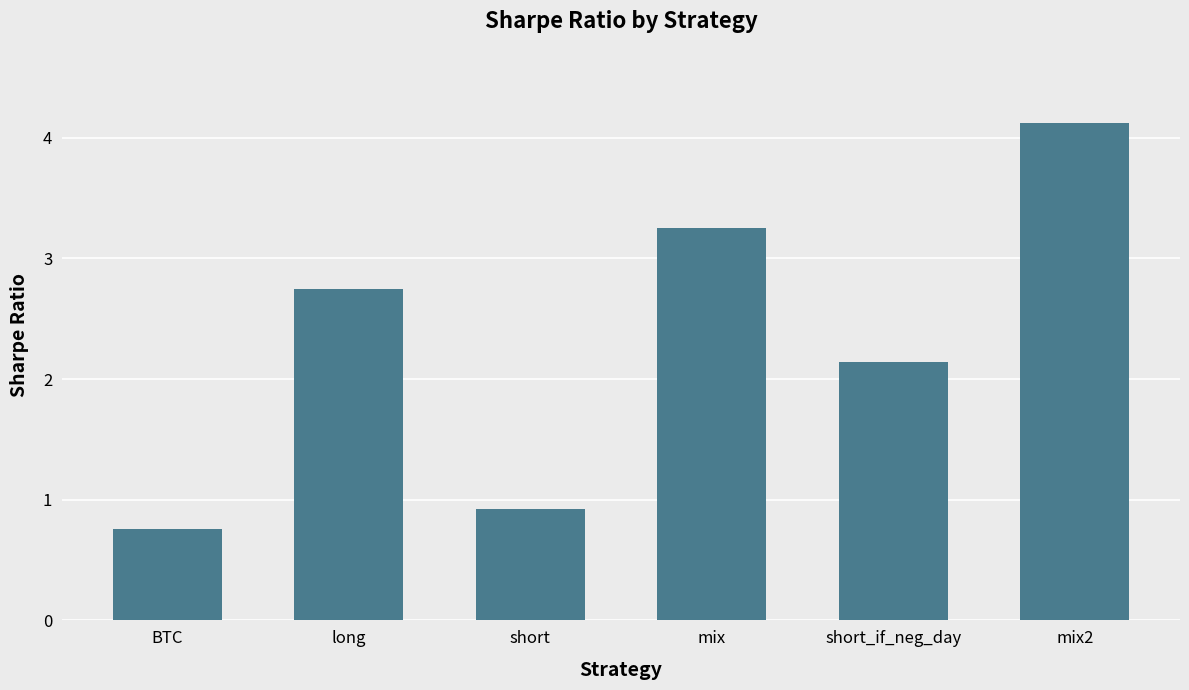

What is the average value?

2.3